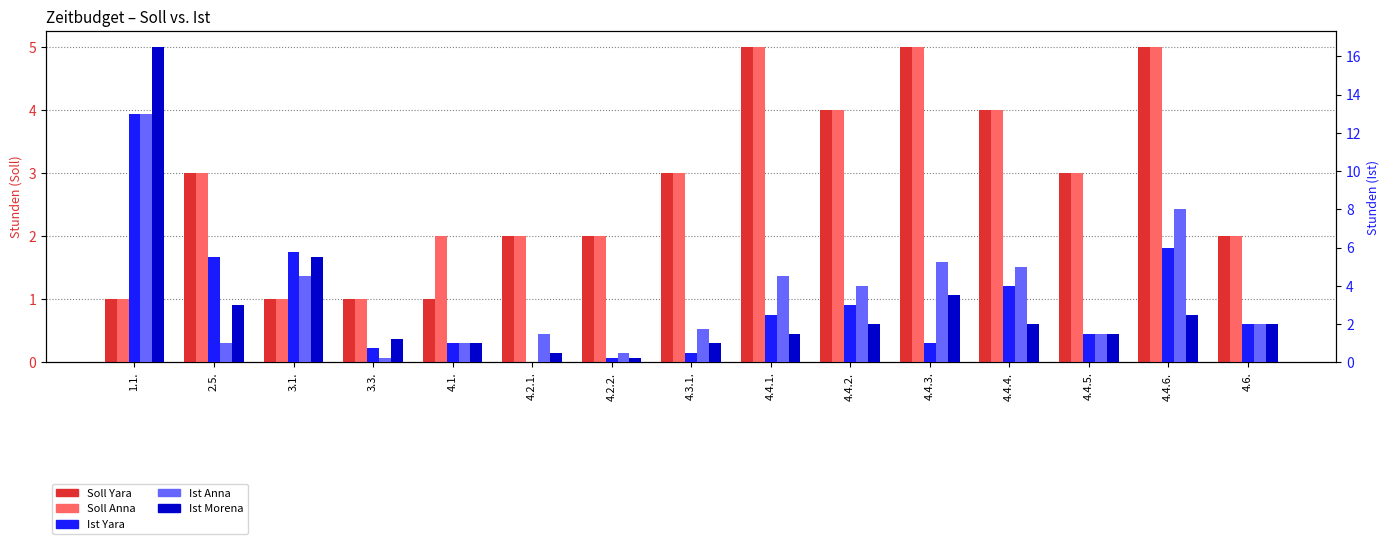

Rank the categories by Ist Morena value from lowest to highest.

4.2.2., 4.2.1., 4.1., 4.3.1., 3.3., 4.4.1., 4.4.5., 4.4.2., 4.4.4., 4.6., 4.4.6., 2.5., 4.4.3., 3.1., 1.1.